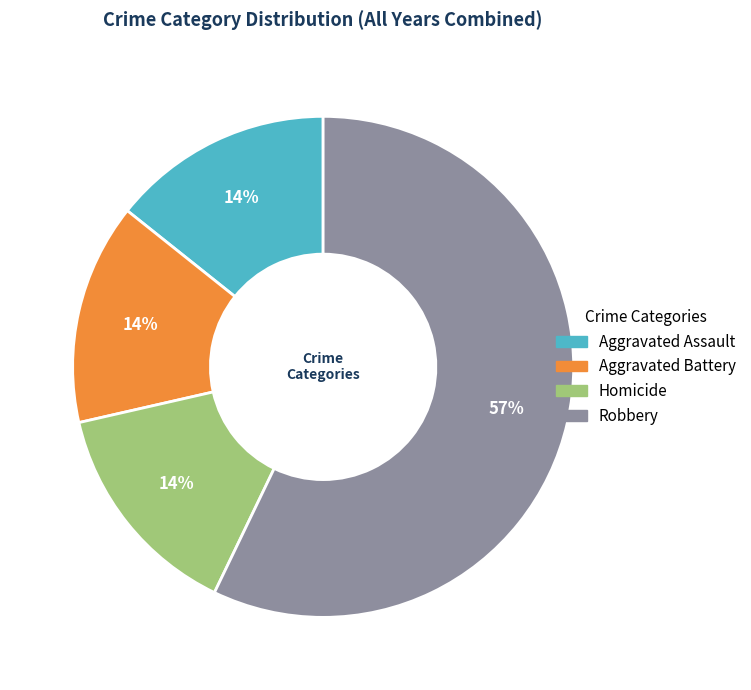

Which category has the biggest portion of the pie?

Robbery